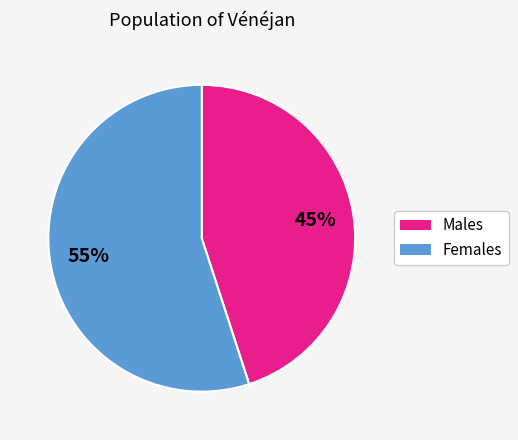

How many segments does this pie chart have?

2